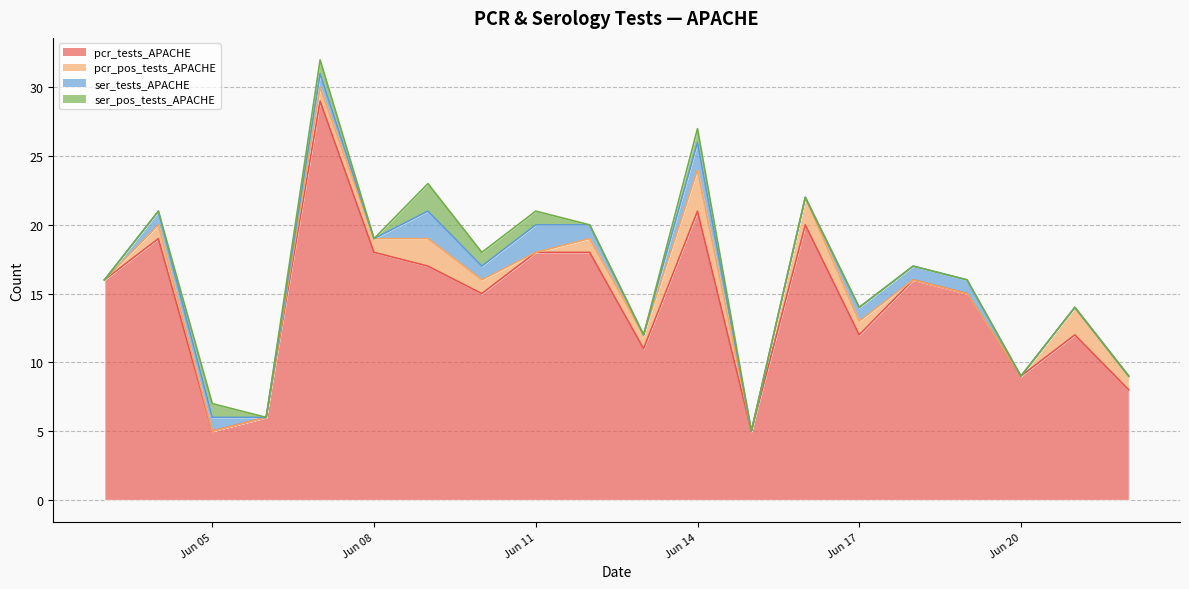

Reading left to right, what are all the values shown in this chart?

pcr_tests_APACHE: 2021-06-22=8	2021-06-21=12	2021-06-20=9	2021-06-19=15	2021-06-18=16	2021-06-17=12	2021-06-16=20	2021-06-15=5	2021-06-14=21	2021-06-13=11	2021-06-12=18	2021-06-11=18	2021-06-10=15	2021-06-09=17	2021-06-08=18	2021-06-07=29	2021-06-06=6	2021-06-05=5	2021-06-04=19	2021-06-03=16
pcr_pos_tests_APACHE: 2021-06-22=1	2021-06-21=2	2021-06-20=0	2021-06-19=0	2021-06-18=0	2021-06-17=1	2021-06-16=2	2021-06-15=0	2021-06-14=3	2021-06-13=1	2021-06-12=1	2021-06-11=0	2021-06-10=1	2021-06-09=2	2021-06-08=1	2021-06-07=1	2021-06-06=0	2021-06-05=0	2021-06-04=1	2021-06-03=0
ser_tests_APACHE: 2021-06-22=0	2021-06-21=0	2021-06-20=0	2021-06-19=1	2021-06-18=1	2021-06-17=1	2021-06-16=0	2021-06-15=0	2021-06-14=2	2021-06-13=0	2021-06-12=1	2021-06-11=2	2021-06-10=1	2021-06-09=2	2021-06-08=0	2021-06-07=1	2021-06-06=0	2021-06-05=1	2021-06-04=1	2021-06-03=0
ser_pos_tests_APACHE: 2021-06-22=0	2021-06-21=0	2021-06-20=0	2021-06-19=0	2021-06-18=0	2021-06-17=0	2021-06-16=0	2021-06-15=0	2021-06-14=1	2021-06-13=0	2021-06-12=0	2021-06-11=1	2021-06-10=1	2021-06-09=2	2021-06-08=0	2021-06-07=1	2021-06-06=0	2021-06-05=1	2021-06-04=0	2021-06-03=0